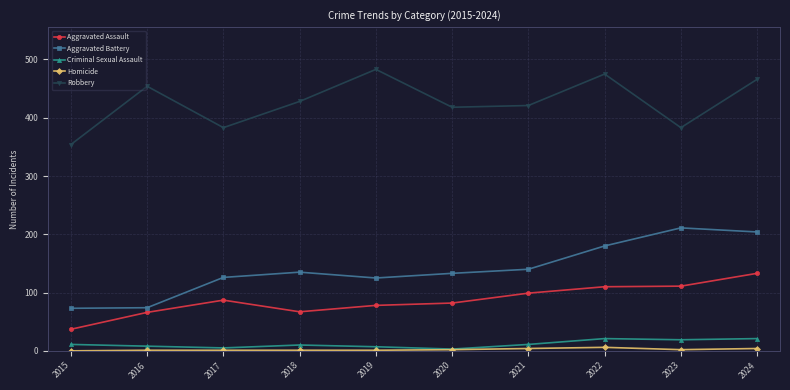

Does the chart display data point markers on the line(s)?

Yes